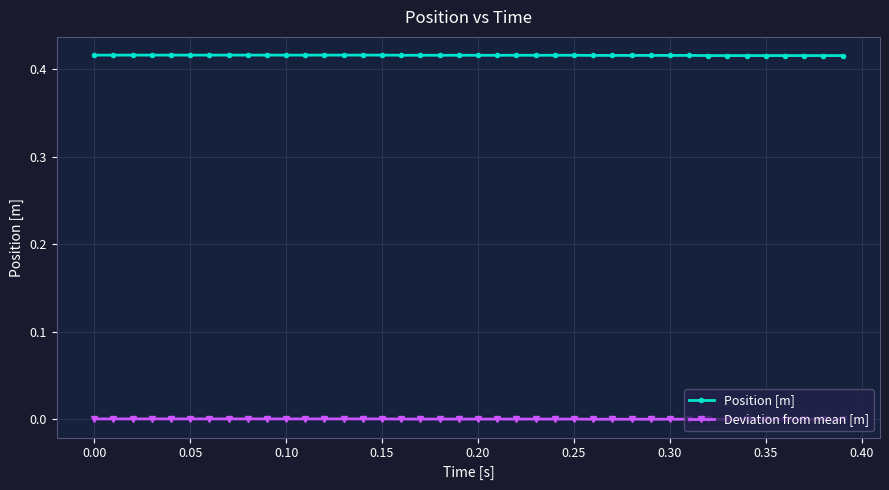

Does the chart display data point markers on the line(s)?

Yes